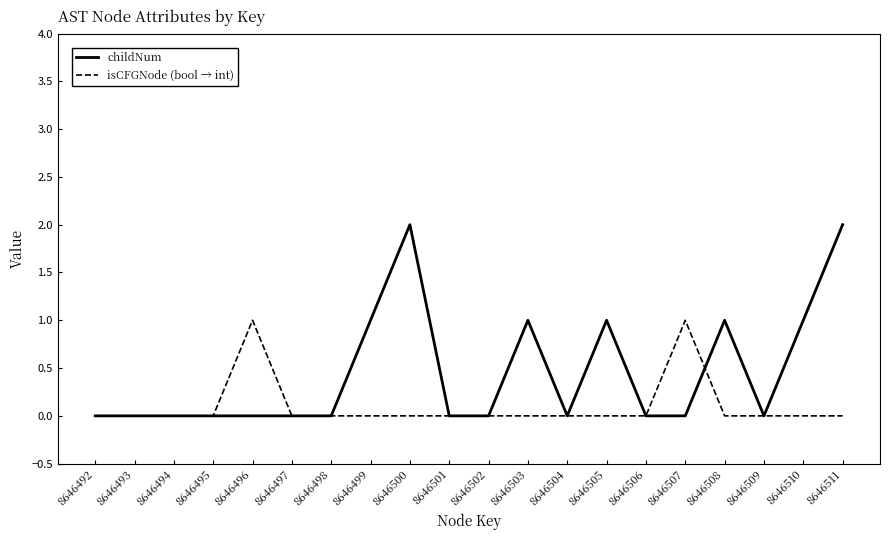

What is the difference between the second highest and minimum values in the childNum series?

2